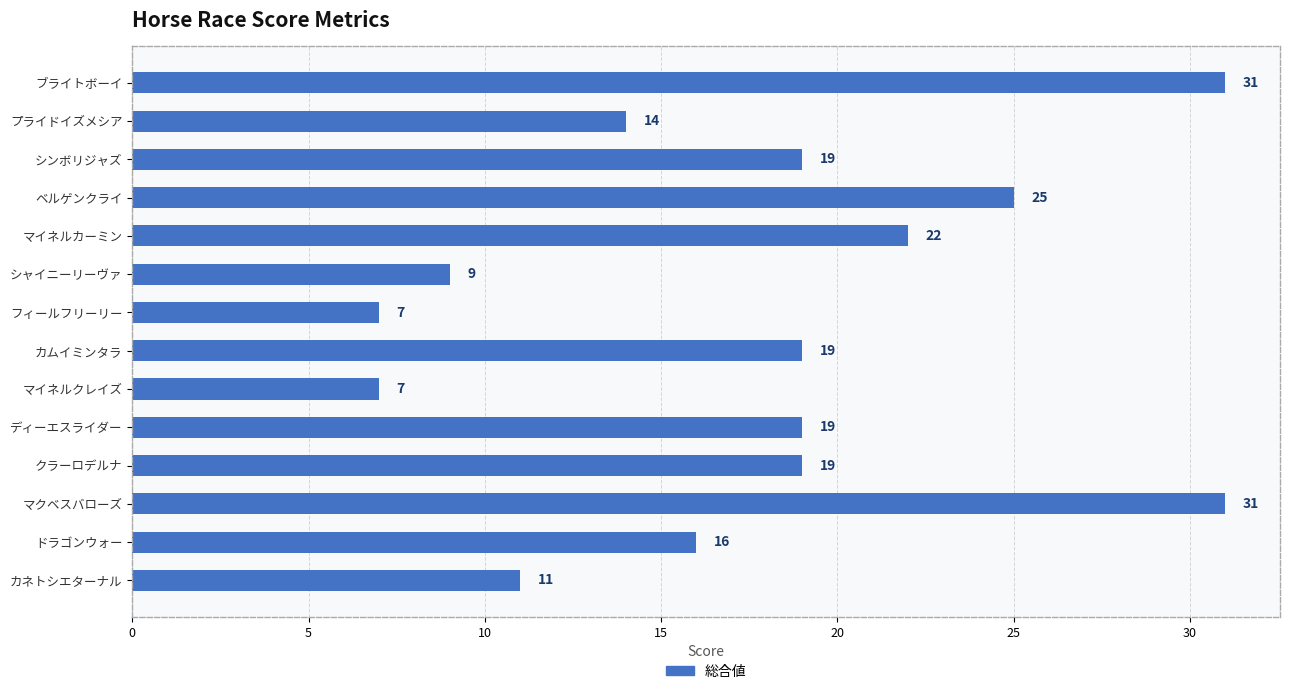

Between シャイニーリーヴァ and マイネルカーミン, which is larger?

マイネルカーミン